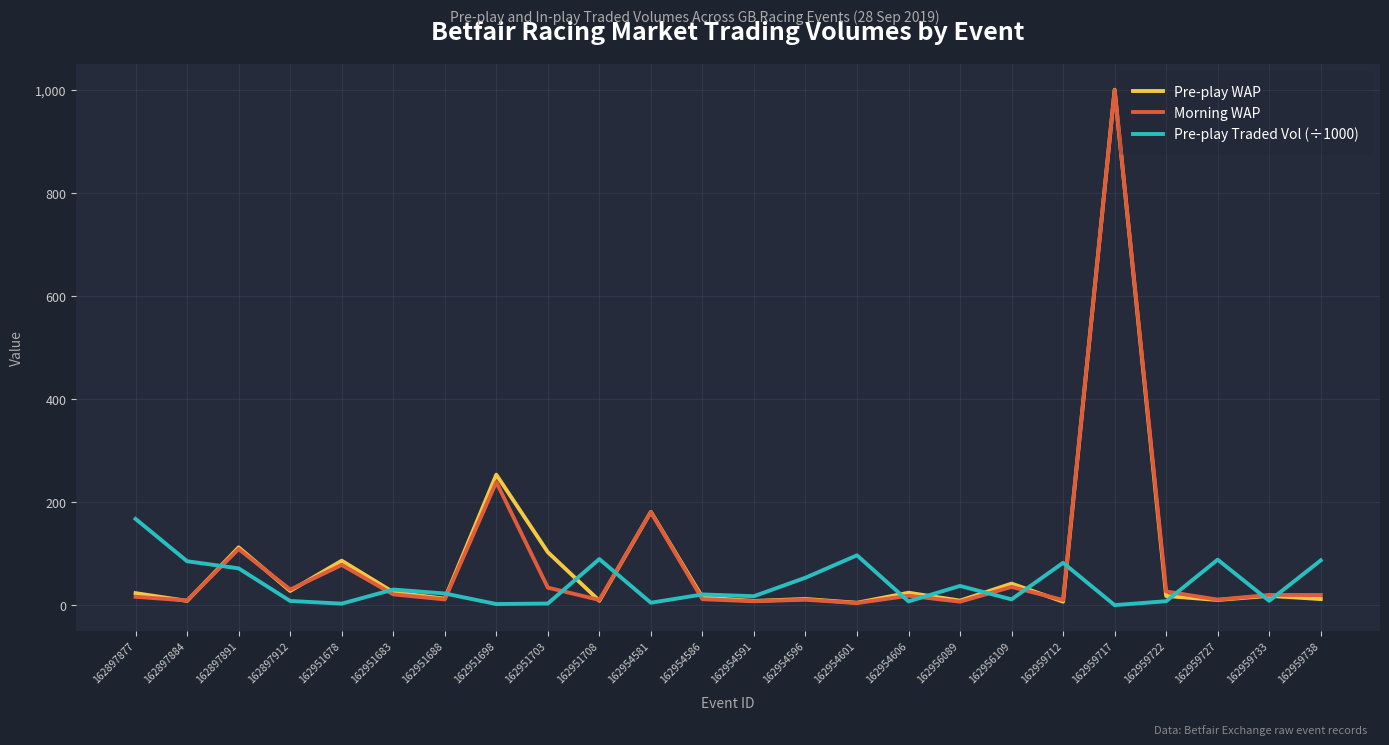

True or false: Morning WAP has a value of 111.8 at 162951678.

False